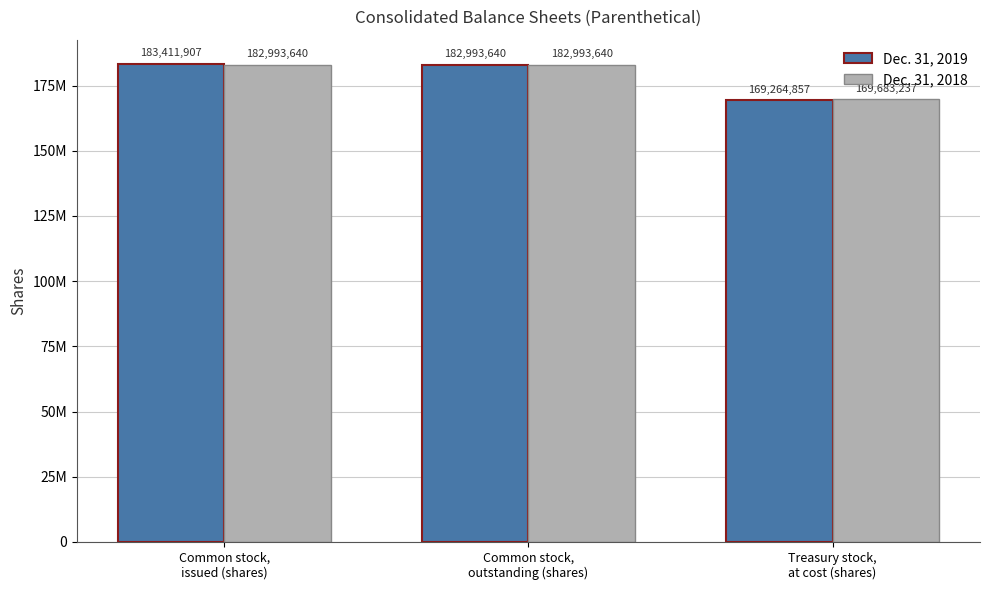

List the series in order of their overall mean, lowest first.

Dec. 31, 2019, Dec. 31, 2018